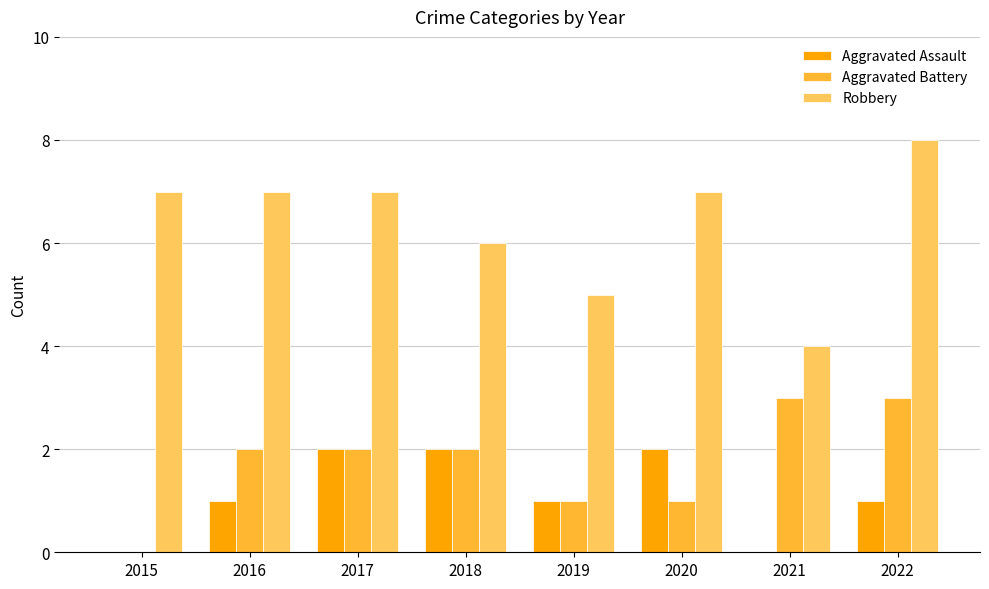

Which series has the largest total across all categories?

Robbery